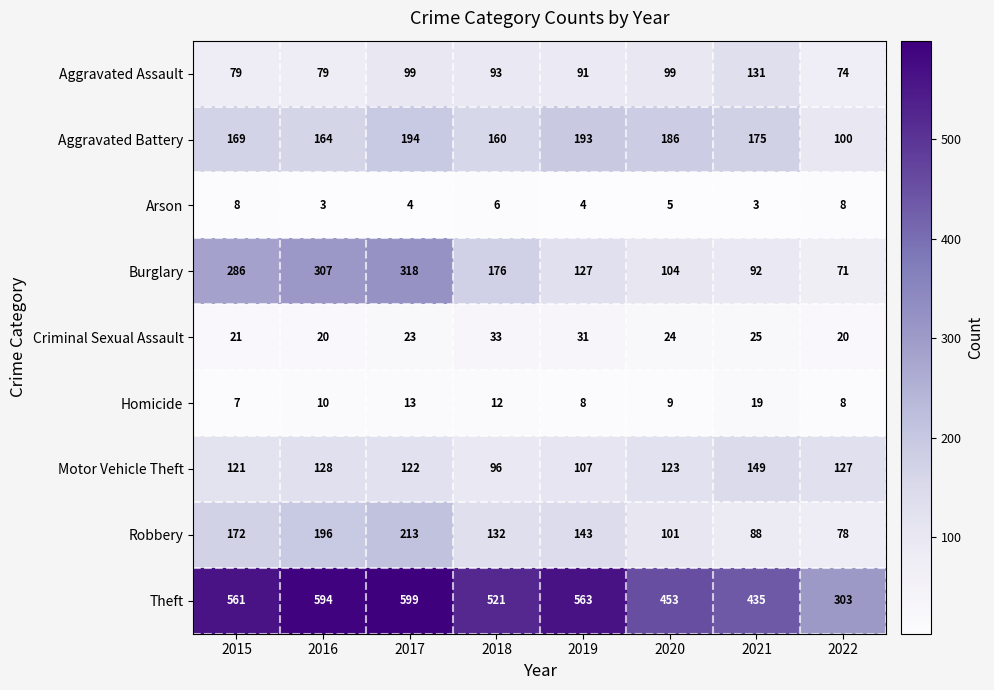

The value of Arson at 2022 is 8. True or false?

True